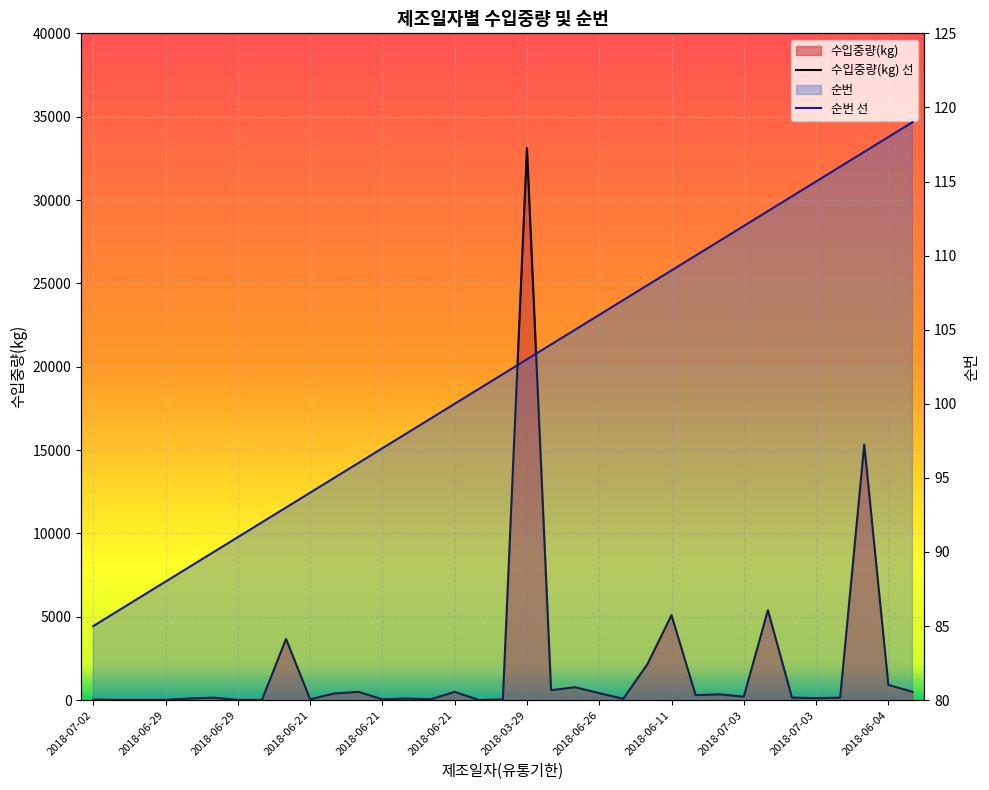

What are all the series names shown in the legend?

수입중량(kg), 순번